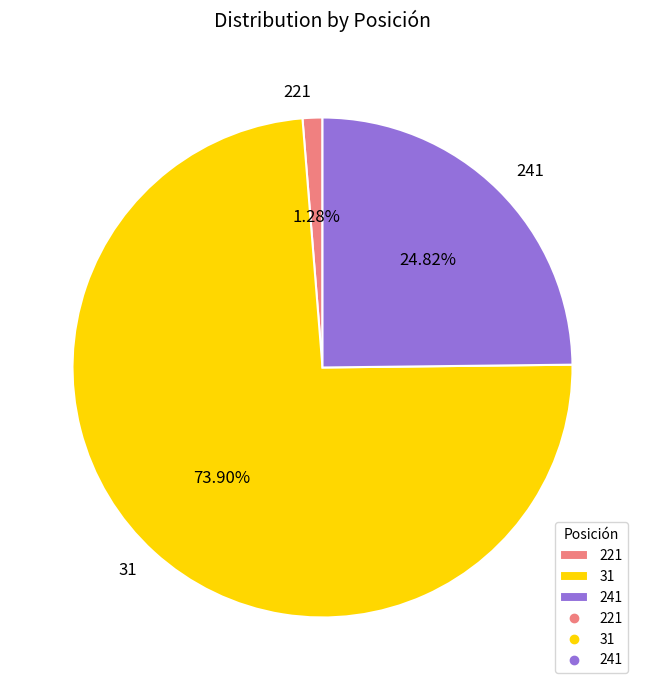

The 241 slice represents 25% of the pie. True or false?

True